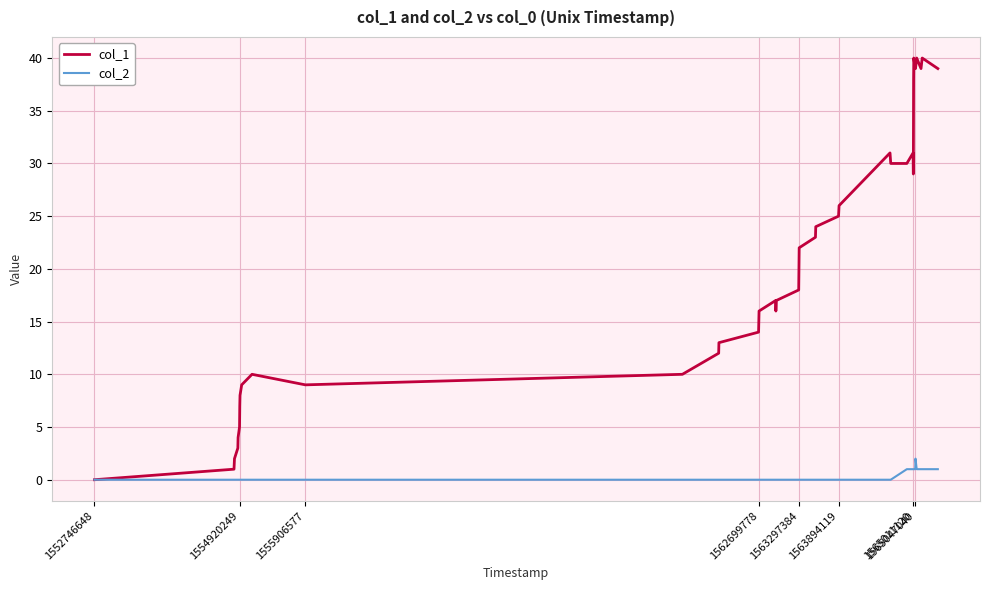

Rank the series by their average value, from highest to lowest.

col_1, col_2